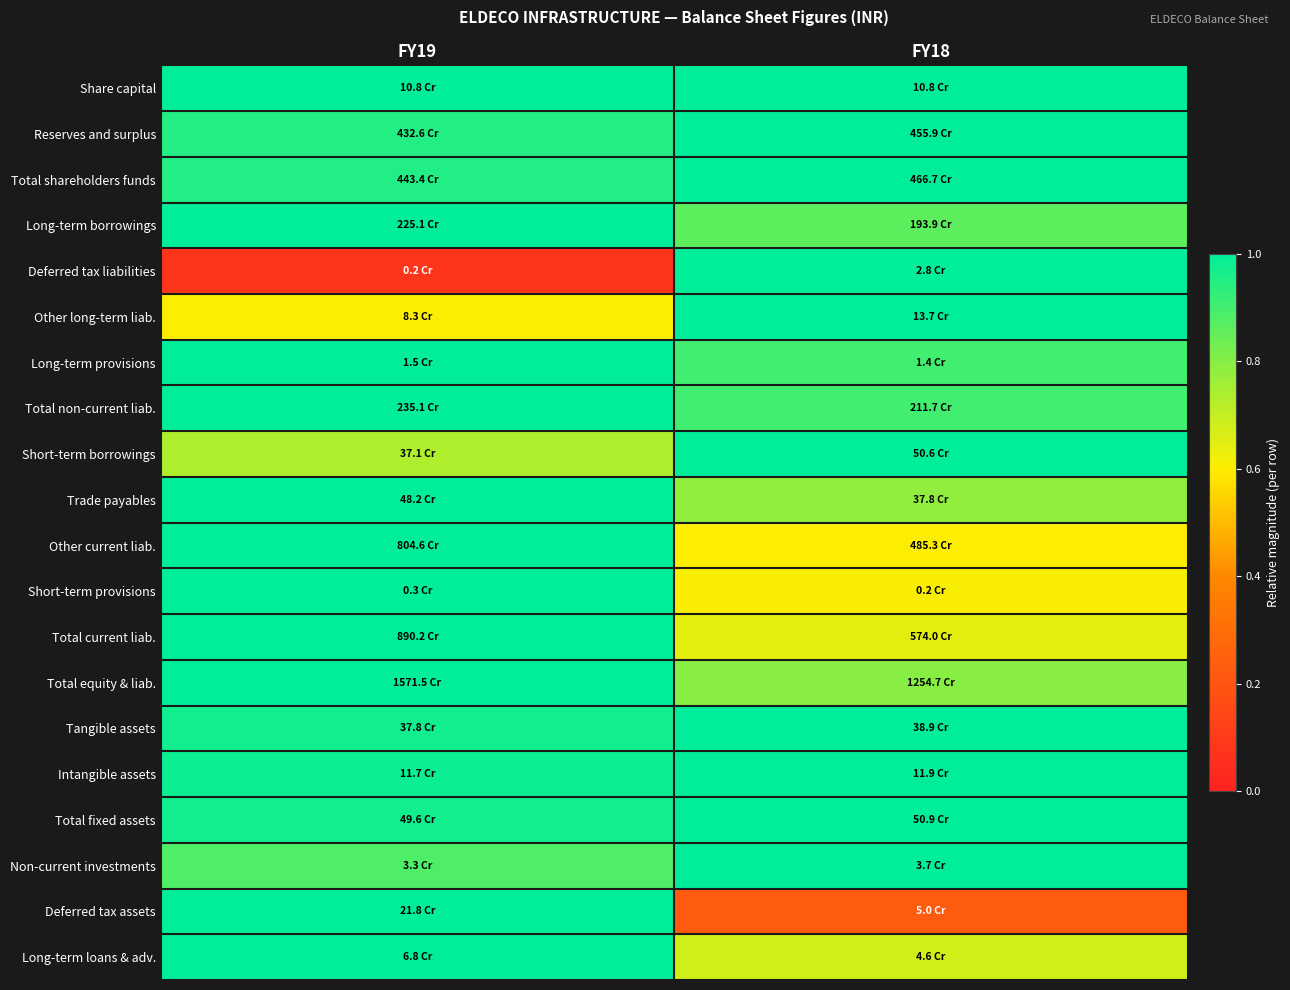

Reading left to right, what are all the values shown in this chart?

Share capital: FY19=1.0	FY18=1.0
Reserves and surplus: FY19=0.9	FY18=1.0
Total shareholders funds: FY19=1.0	FY18=1.0
Long-term borrowings: FY19=1.0	FY18=0.9
Deferred tax liabilities: FY19=0.1	FY18=1.0
Other long-term liab.: FY19=0.6	FY18=1.0
Long-term provisions: FY19=1.0	FY18=0.9
Total non-current liab.: FY19=1.0	FY18=0.9
Short-term borrowings: FY19=0.7	FY18=1.0
Trade payables: FY19=1.0	FY18=0.8
Other current liab.: FY19=1.0	FY18=0.6
Short-term provisions: FY19=1.0	FY18=0.6
Total current liab.: FY19=1.0	FY18=0.6
Total equity & liab.: FY19=1.0	FY18=0.8
Tangible assets: FY19=1.0	FY18=1.0
Intangible assets: FY19=1.0	FY18=1.0
Total fixed assets: FY19=1.0	FY18=1.0
Non-current investments: FY19=0.9	FY18=1.0
Deferred tax assets: FY19=1.0	FY18=0.2
Long-term loans & adv.: FY19=1.0	FY18=0.7